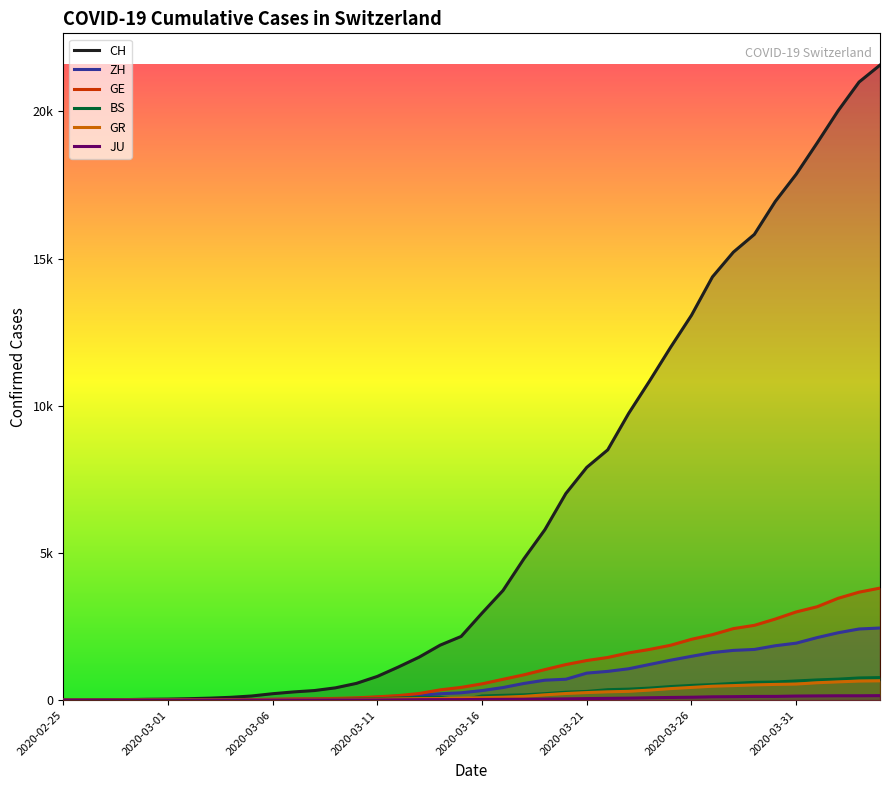

Reading left to right, transcribe all the data shown in this chart.

CH: 0	4	8	20	30	36	50	69	97	142	219	280	327	419	570	807	1125	1463	1869	2164	2958	3726	4805	5792	7019	7909	8503	9742	10845	11985	13076	14379	15220	15822	16942	17867	18930	20022	20998	21574
ZH: 0	0	2	2	6	7	10	13	15	23	29	34	40	49	62	101	140	163	218	250	326	429	568	679	711	919	978	1067	1213	1358	1490	1617	1691	1723	1849	1937	2126	2290	2418	2451
GE: 0	1	1	5	9	10	11	14	16	20	30	43	45	60	80	114	155	227	350	434	555	709	861	1039	1209	1347	1450	1607	1724	1865	2068	2226	2431	2542	2756	2998	3174	3461	3669	3807
BS: 0	0	1	1	1	1	1	3	3	8	15	21	24	28	33	49	73	92	100	0	143	164	181	220	270	297	356	374	410	462	501	530	569	605	617	653	687	714	754	767
GR: 0	2	2	6	6	6	9	9	12	14	16	17	18	18	22	31	43	53	56	71	84	101	128	182	226	258	284	300	343	393	433	474	495	519	535	547	592	622	649	657
JU: 0	0	1	1	1	1	1	2	2	4	4	5	5	7	7	7	12	17	18	19	25	29	32	36	44	54	61	69	82	92	100	114	119	127	128	140	145	149	149	154